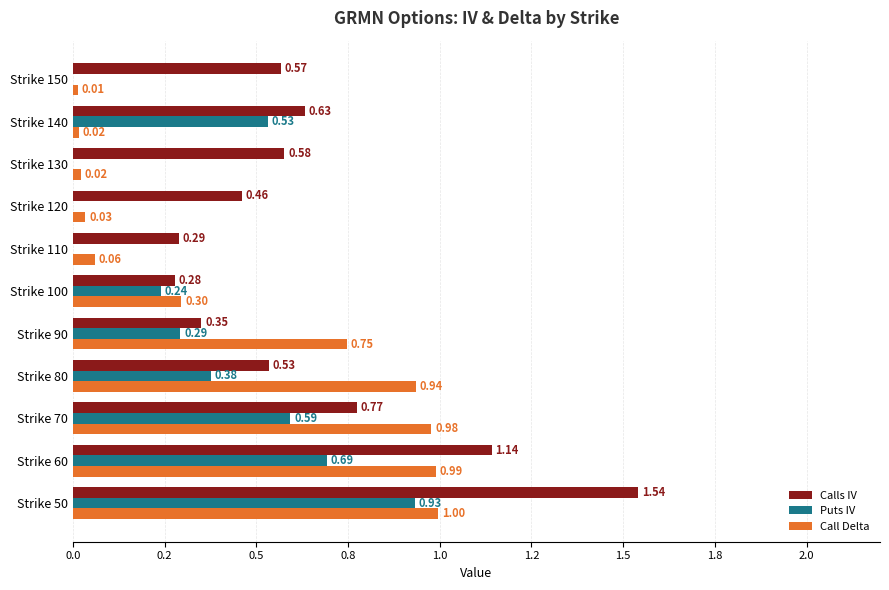

What are all the series names shown in the legend?

Calls IV, Puts IV, Call Delta